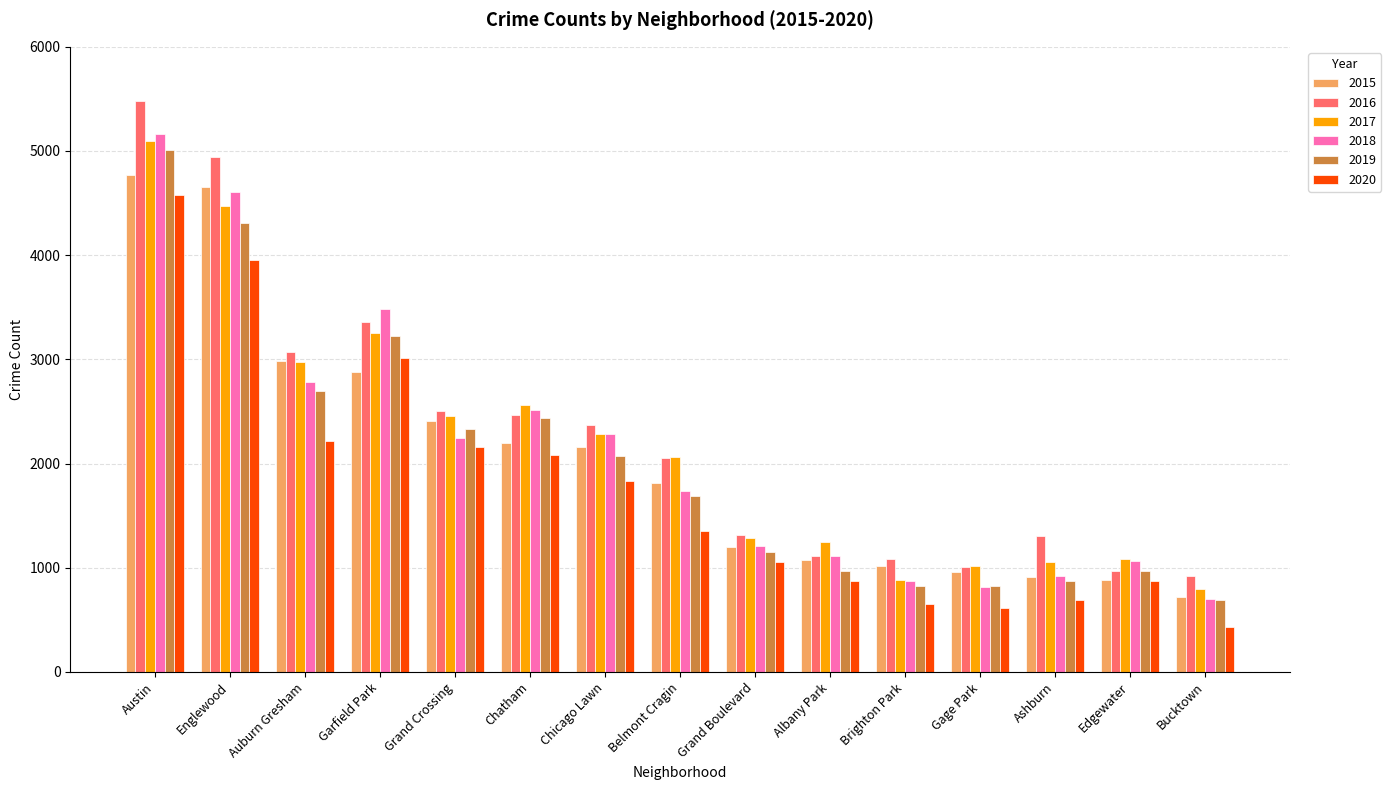

What is the minimum value shown in the chart?

431